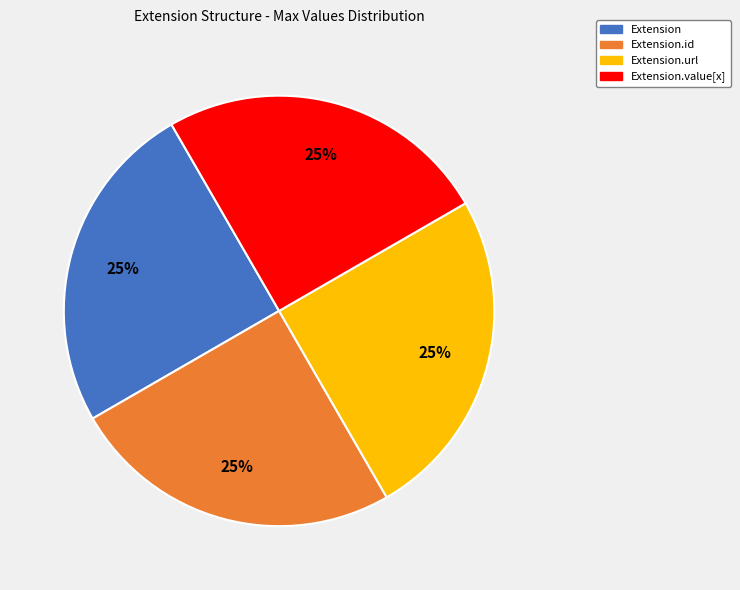

To the nearest percent, what is the average slice percentage?

25%